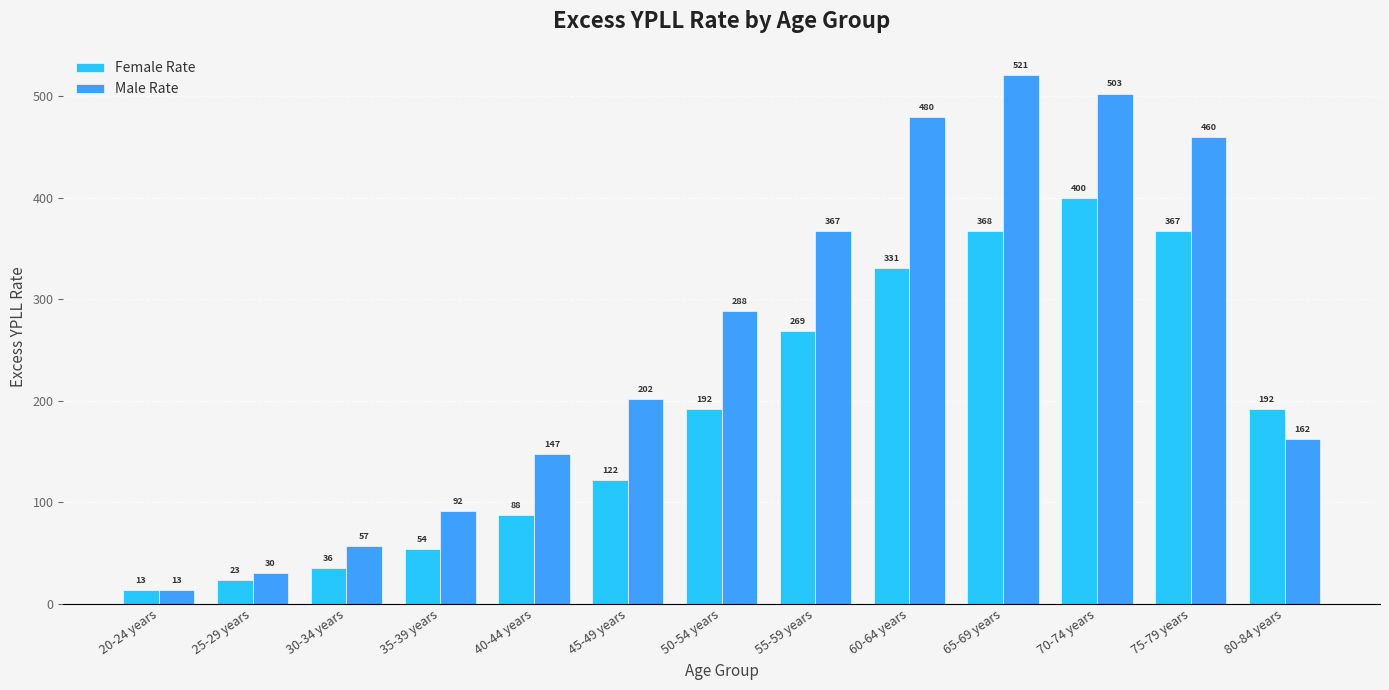

Read the Male Rate value at 80-84 years.

162.1